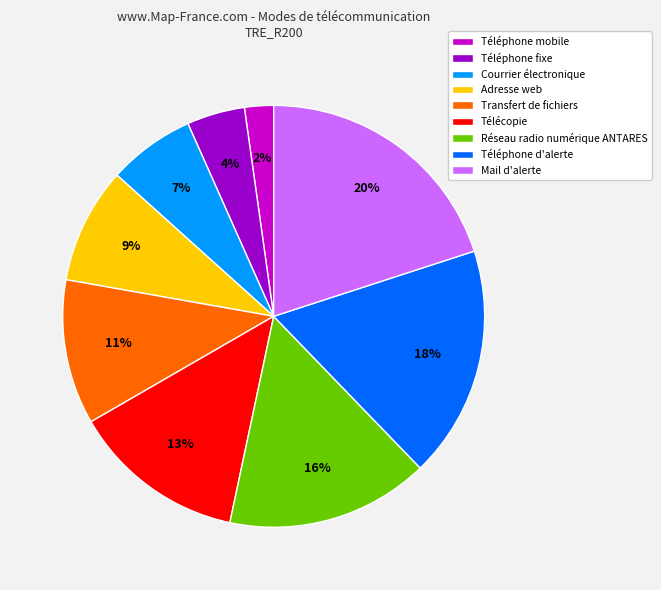

Count the number of slices in the pie.

9